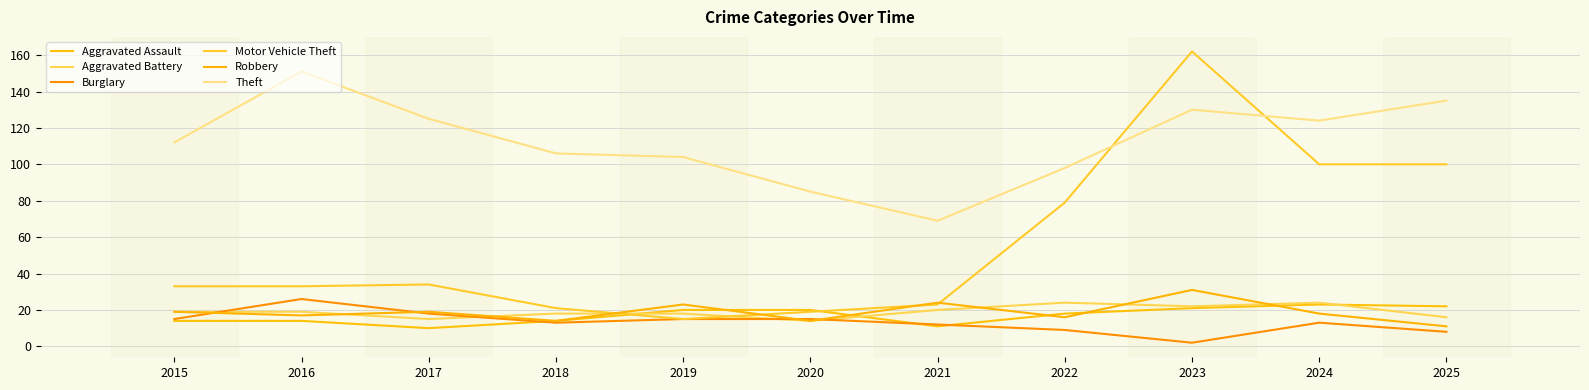

Between 2018 and 2024, which series saw the biggest shift?

Motor Vehicle Theft